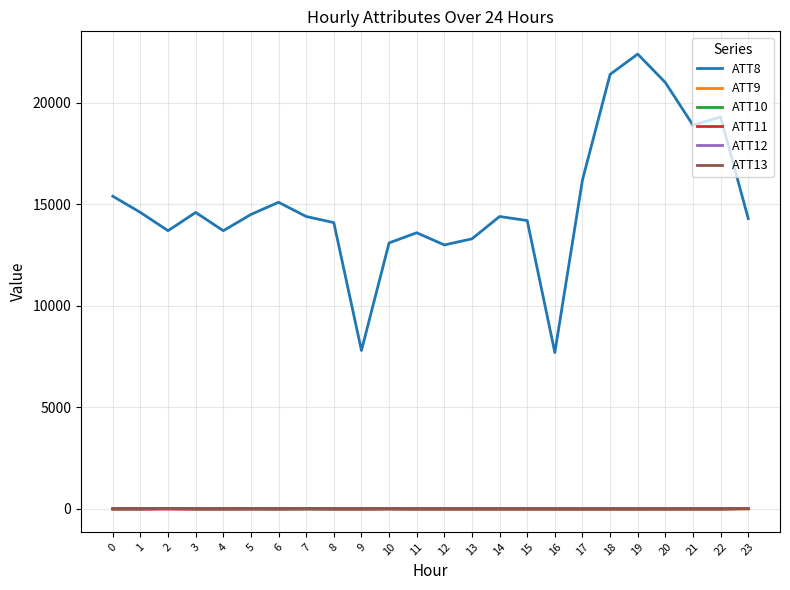

Which series has the largest range (max minus min)?

ATT8